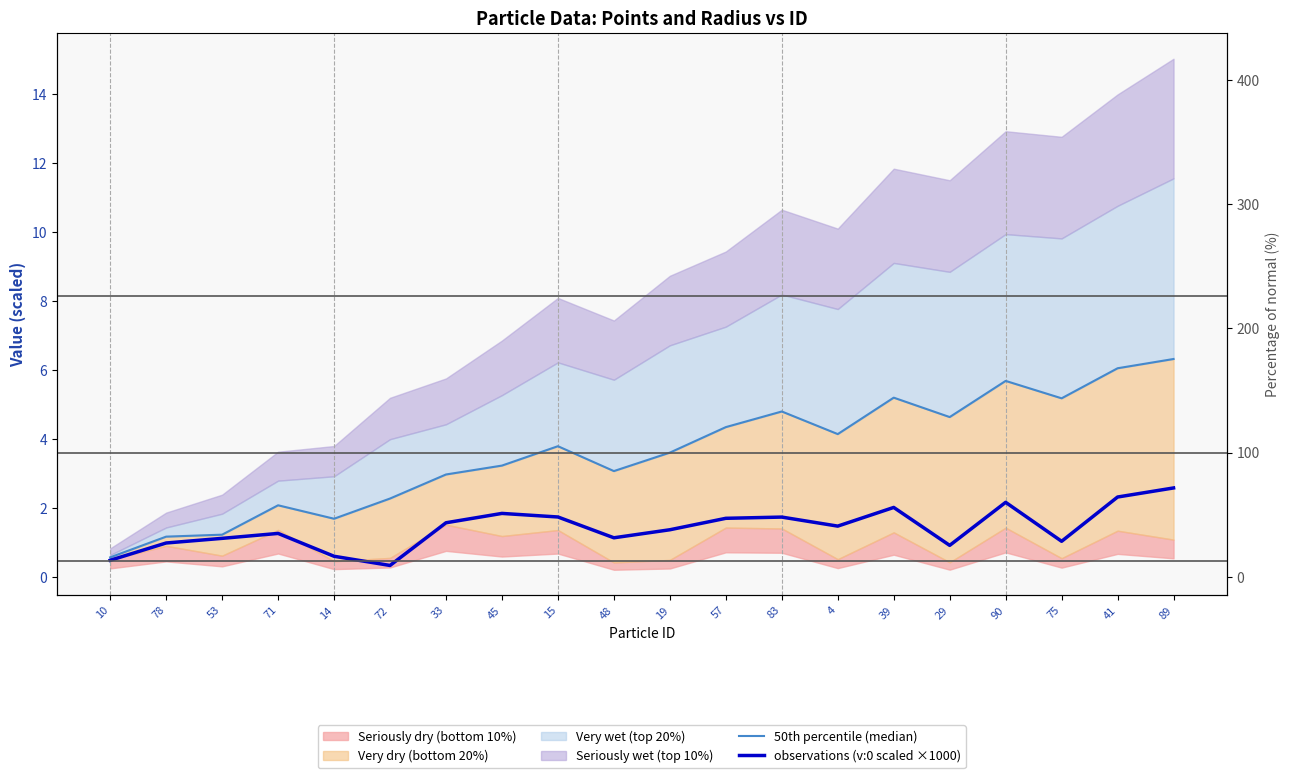

How many interior local valleys does the observations (v:0 scaled ×1000) series have?

5